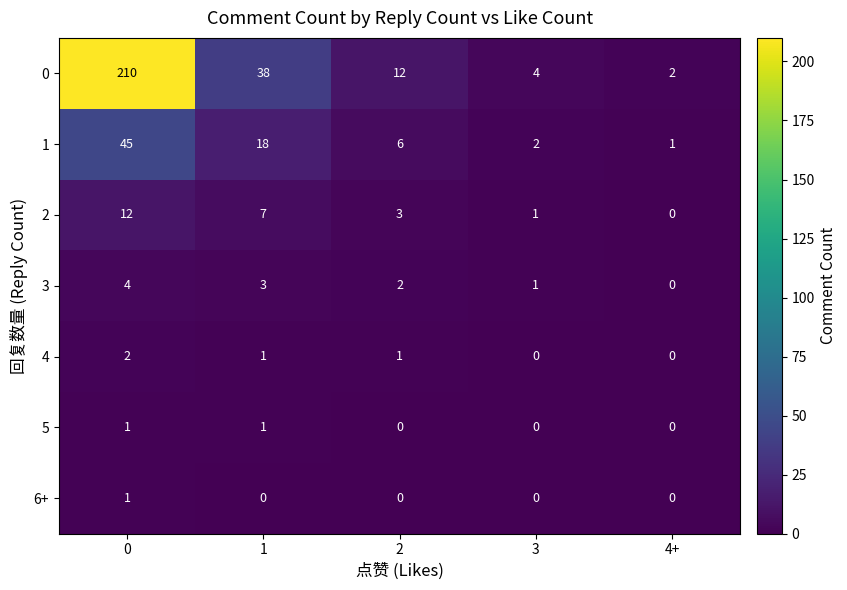

What is the difference between the highest and lowest values at 3?

4